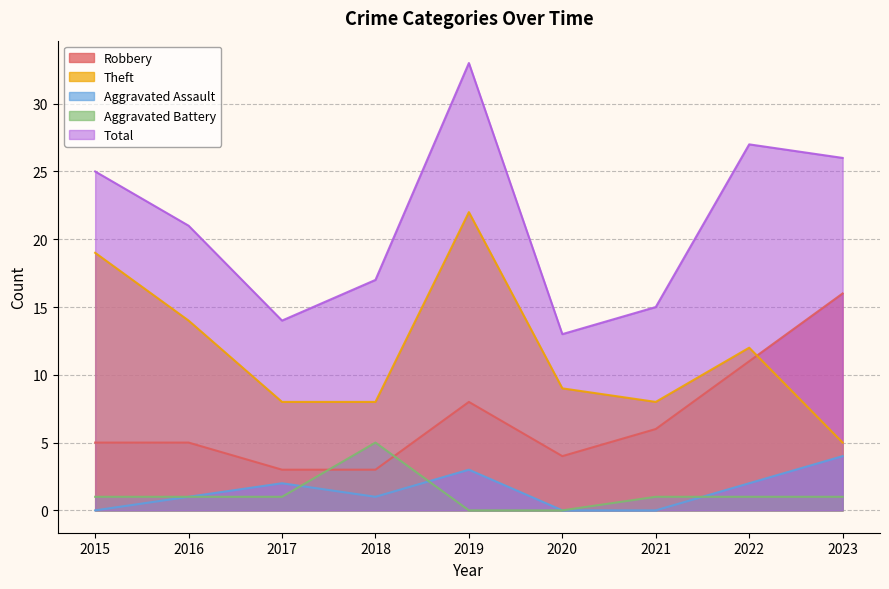

Which series has the largest total across all categories?

Total